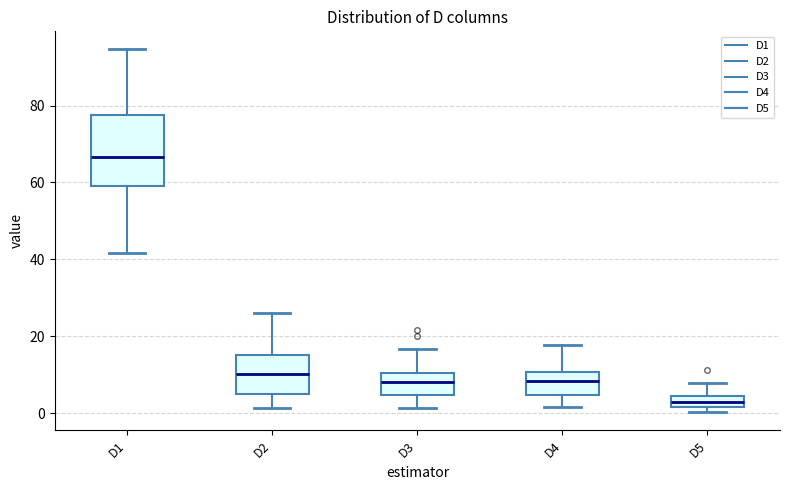

Which box's median line is the highest?

D1